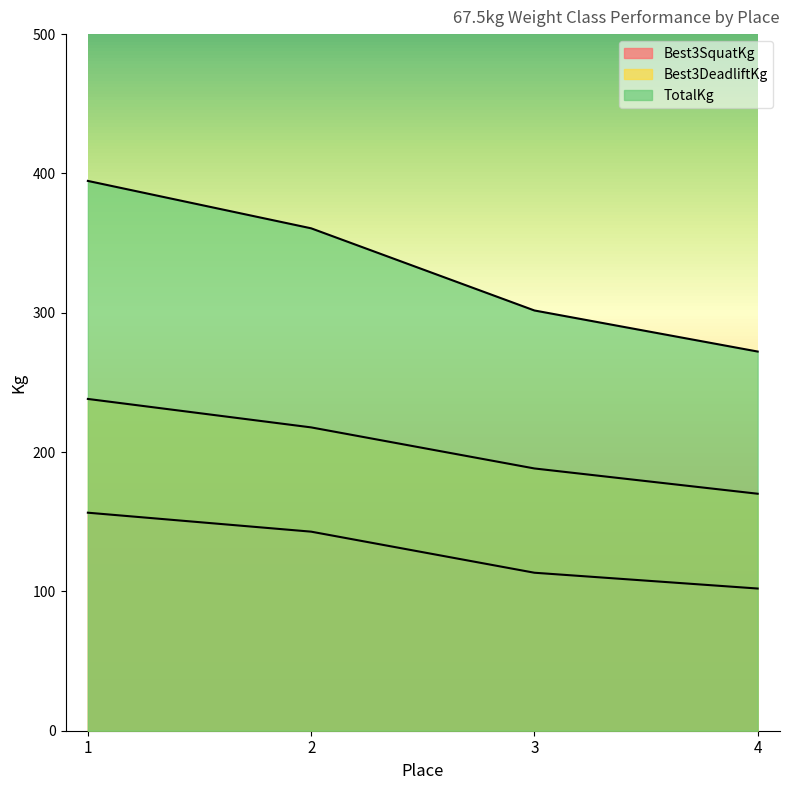

True or false: Best3SquatKg has more than 1 points higher than both neighbors.

False